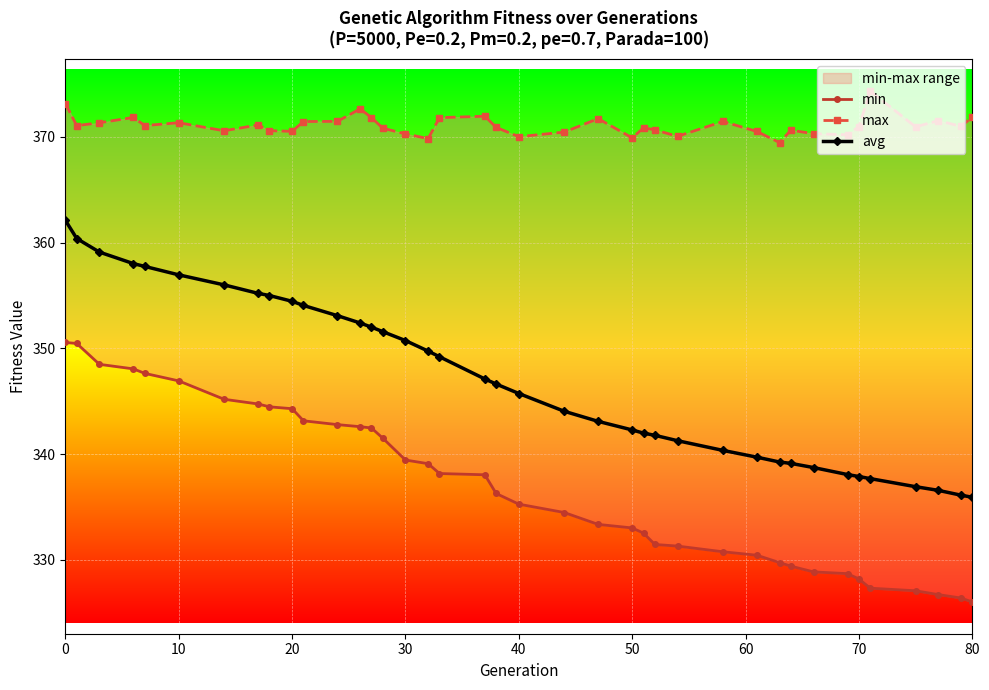

True or false: max has more than 2 interior local peaks.

True